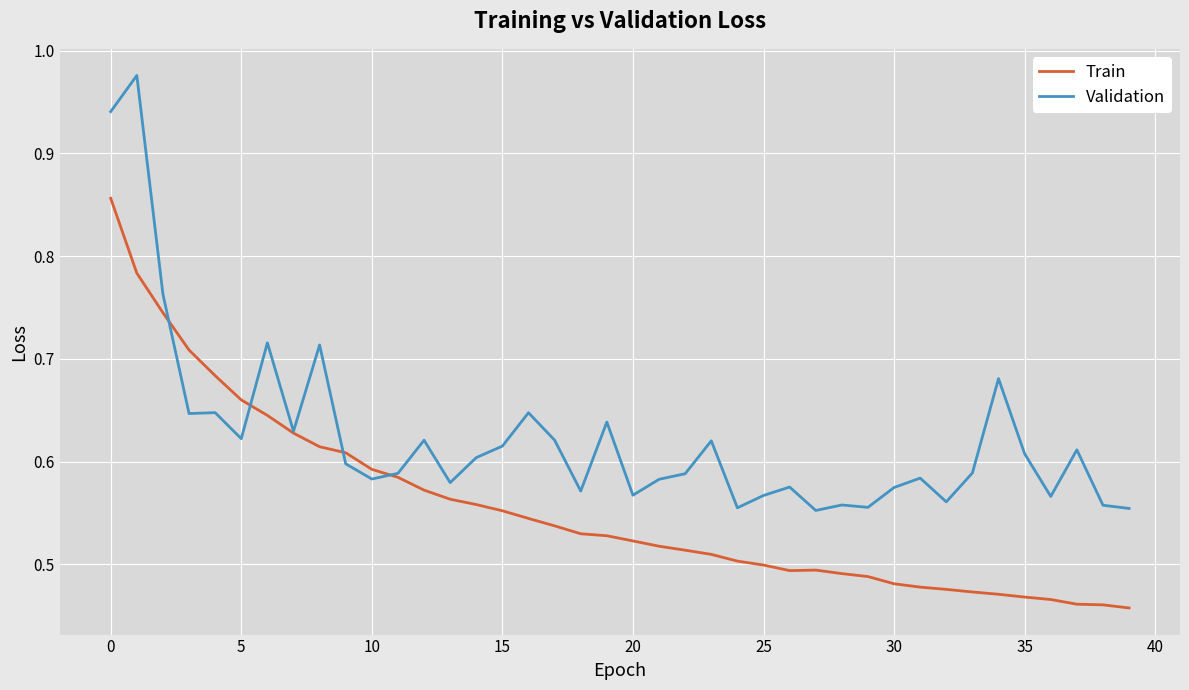

List the series in order of their peak value, highest first.

Validation, Train